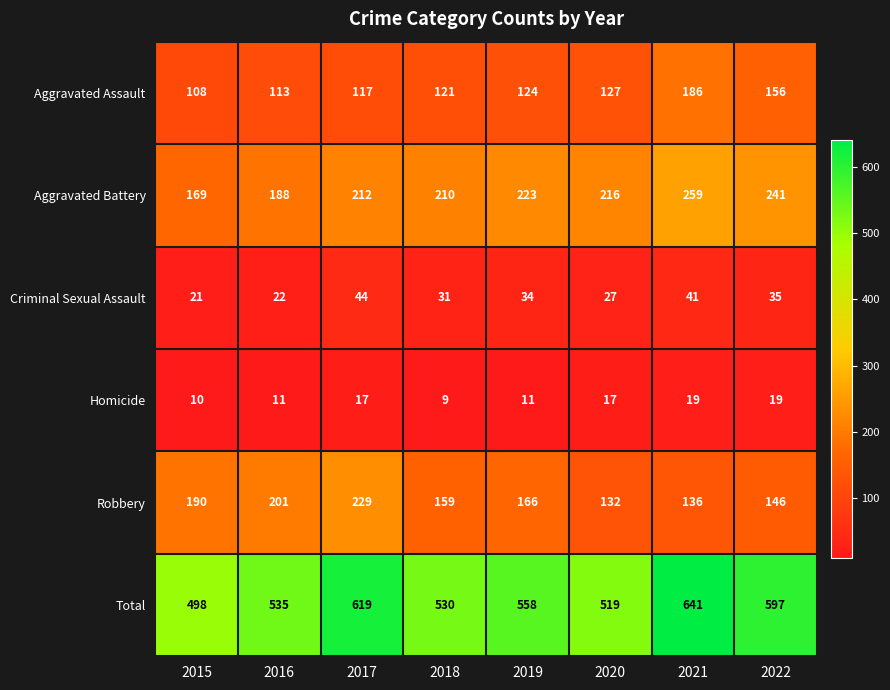

True or false: Robbery has a value of 198 at 2022.

False